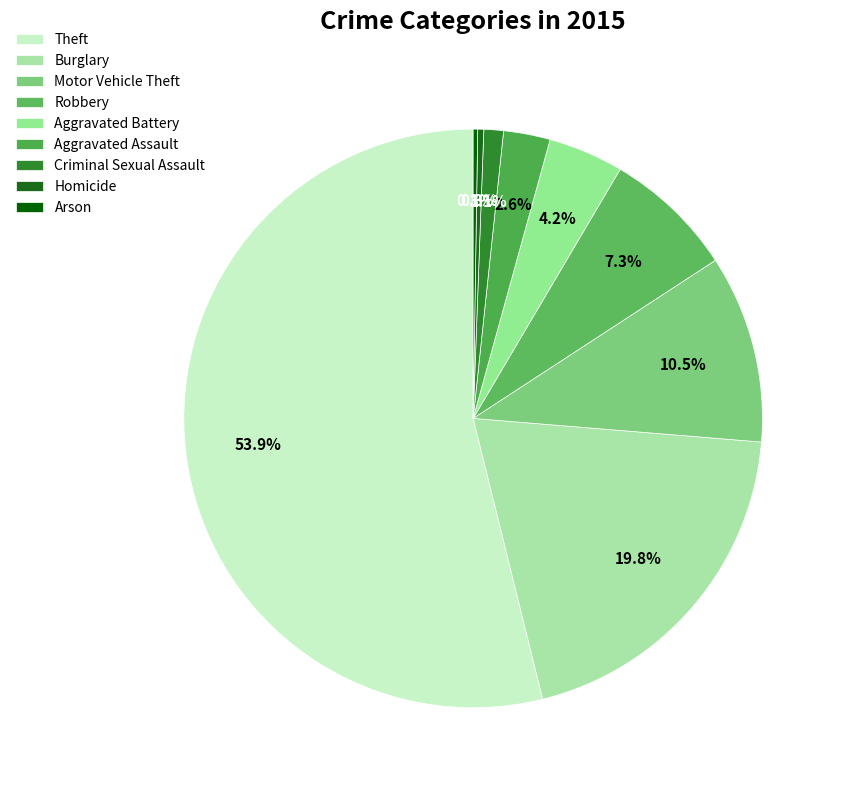

To the nearest percent, what is the combined percentage of Homicide and Aggravated Assault?

3%